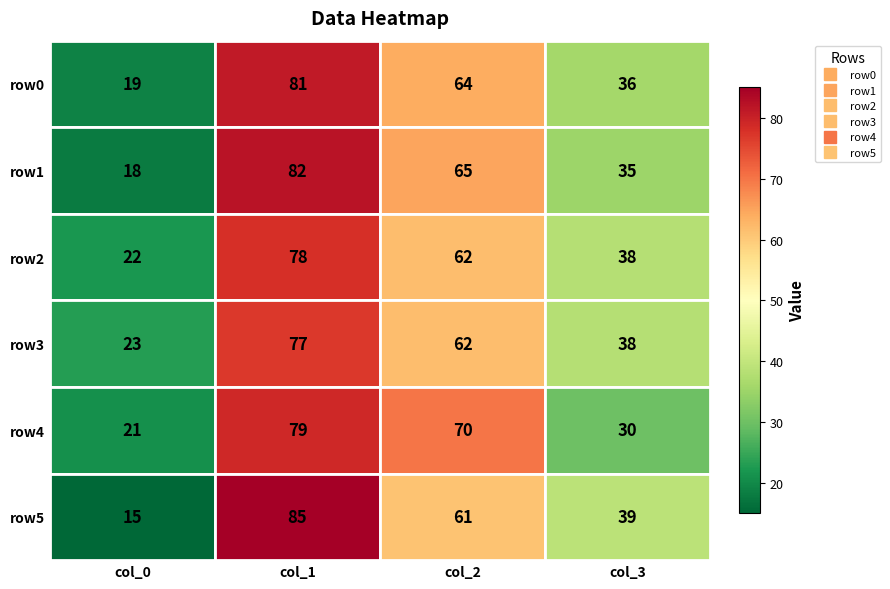

How many row3 values are between 38 and 77?

3